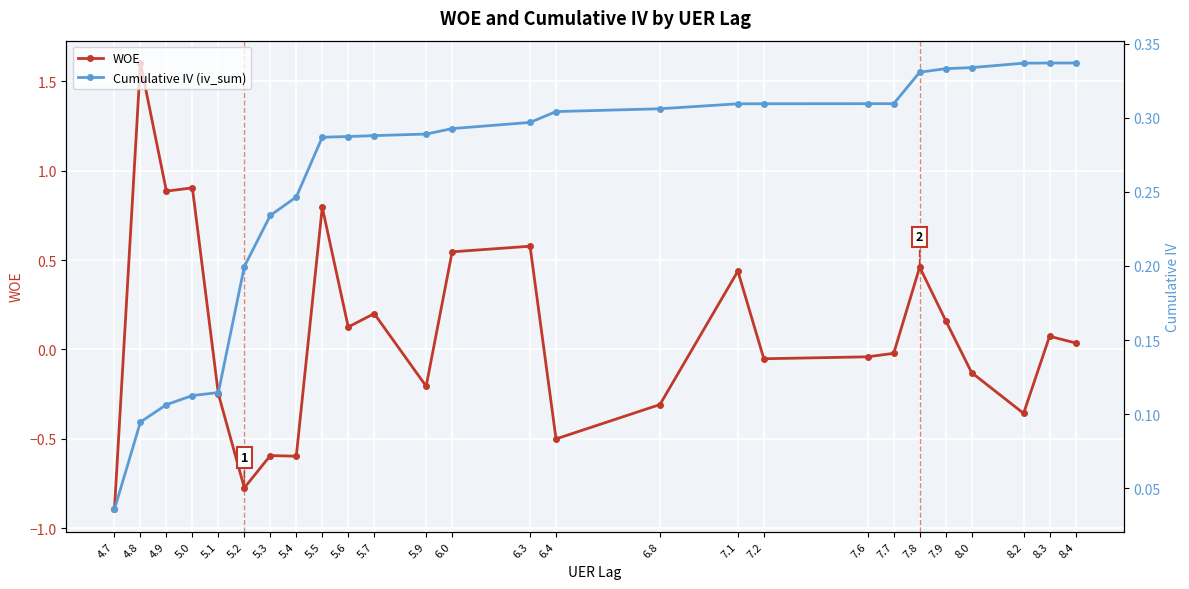

Is it true that WOE equals -0.6 at 5.4?

True